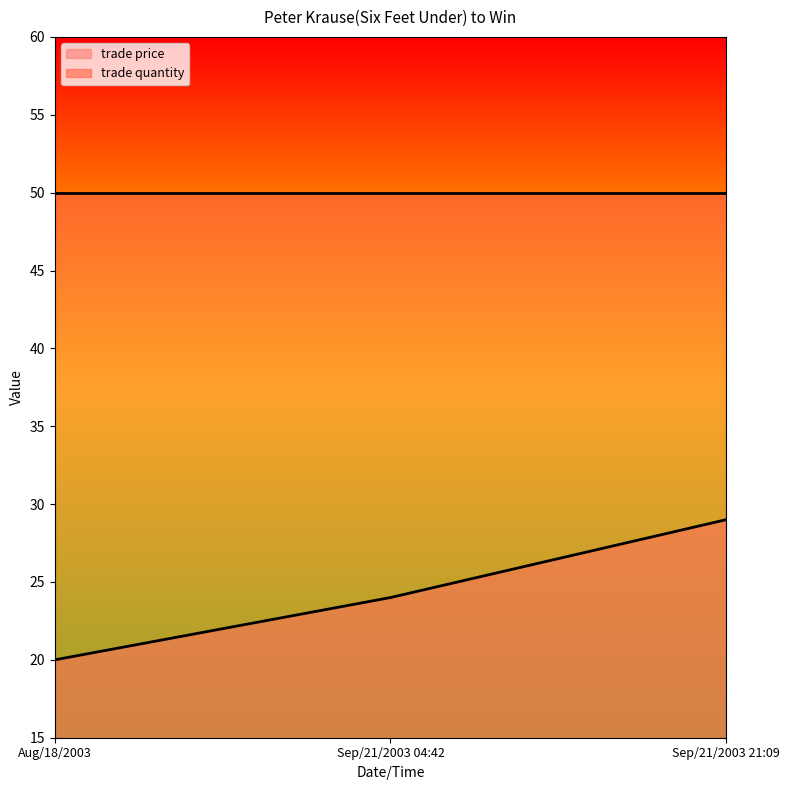

Rank the categories by value from highest to lowest.

Sep/21/2003 21:09, Sep/21/2003 04:42, Aug/18/2003